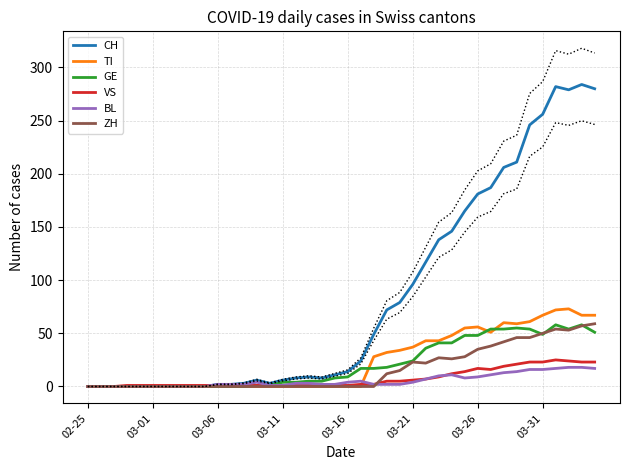

What is the sum of all GE values?

835